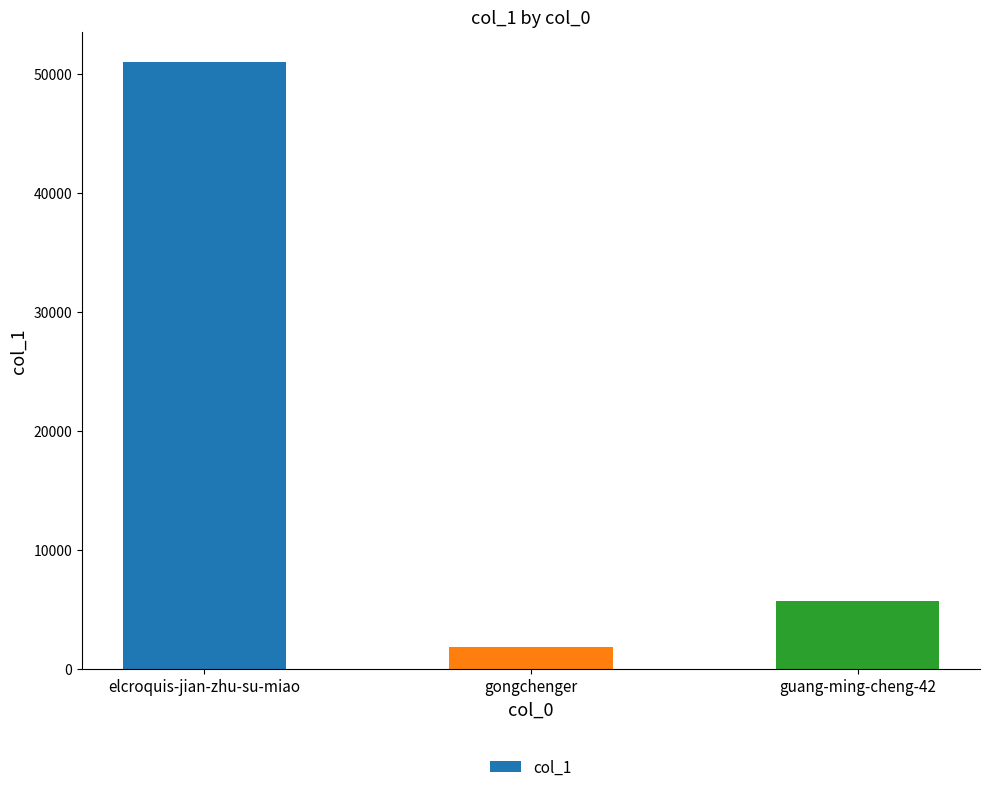

Are the bars grouped side by side (vs. stacked)?

No